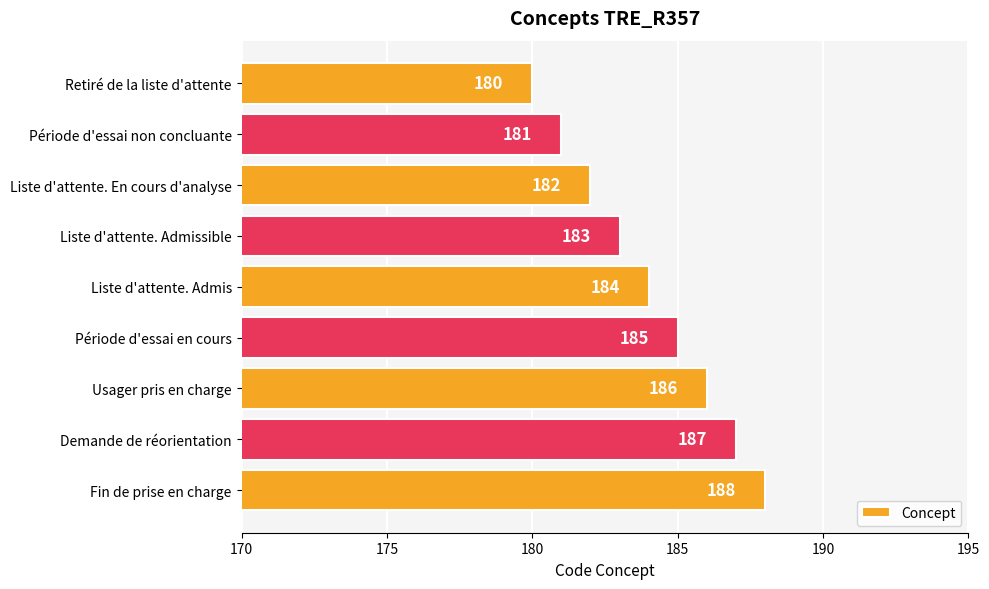

What is the label of the 4th bar from the top?

Liste d'attente. Admissible